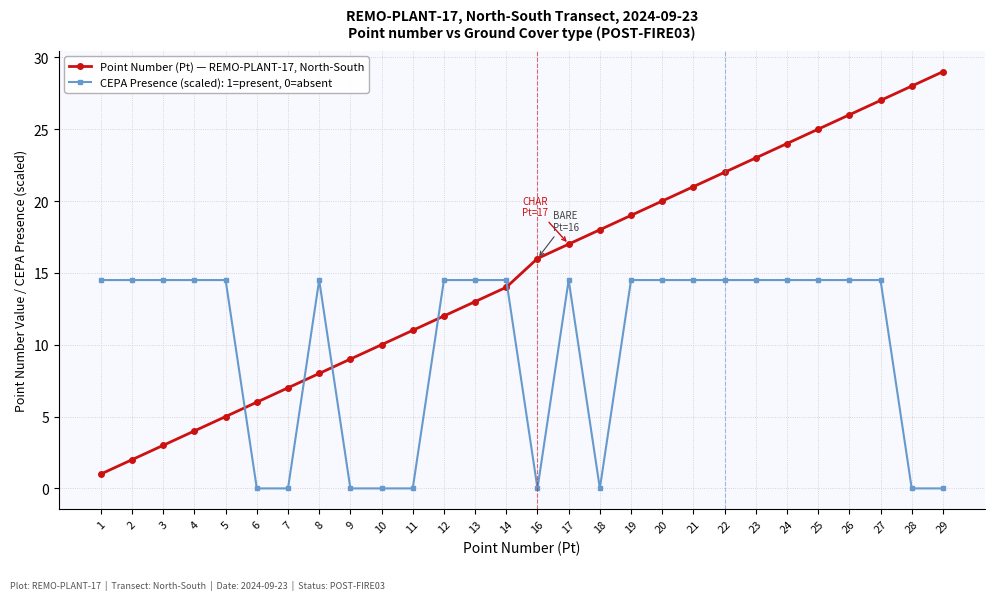

Which series has the widest spread of values?

Point Number (Pt) — REMO-PLANT-17, North-South